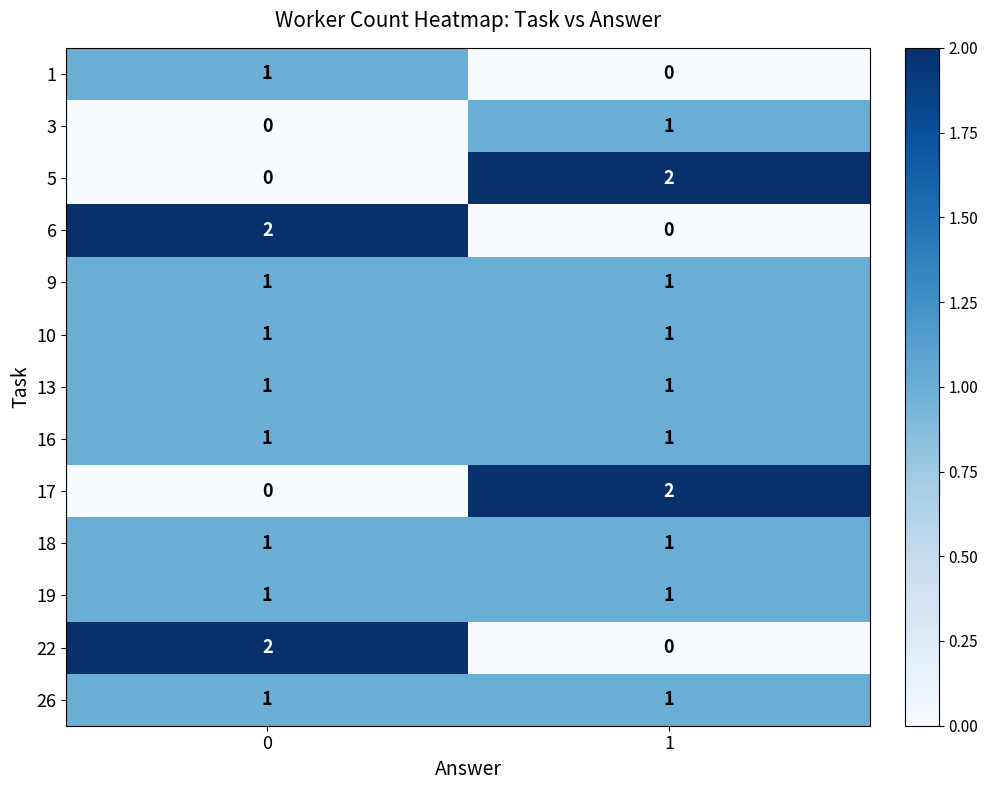

Reading left to right, extract all data points from this chart.

1: 0=1	1=0
3: 0=0	1=1
5: 0=0	1=2
6: 0=2	1=0
9: 0=1	1=1
10: 0=1	1=1
13: 0=1	1=1
16: 0=1	1=1
17: 0=0	1=2
18: 0=1	1=1
19: 0=1	1=1
22: 0=2	1=0
26: 0=1	1=1